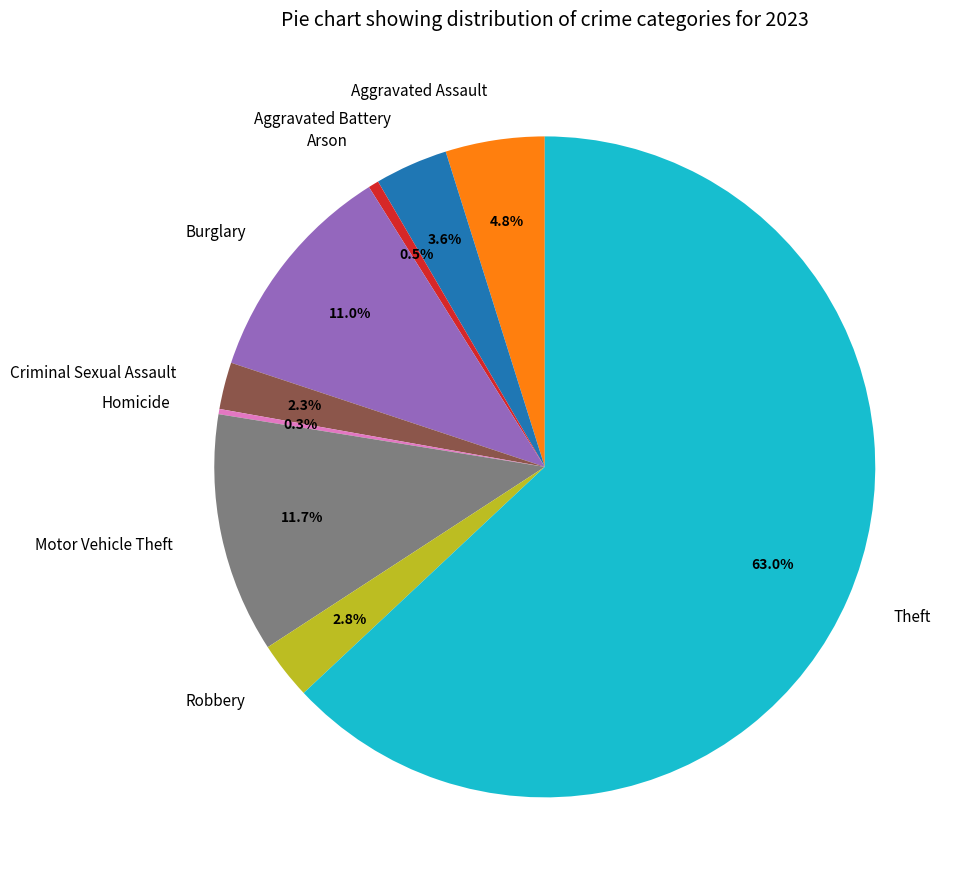

To the nearest percent, what is the difference between the largest and smallest slice percentages?

63%